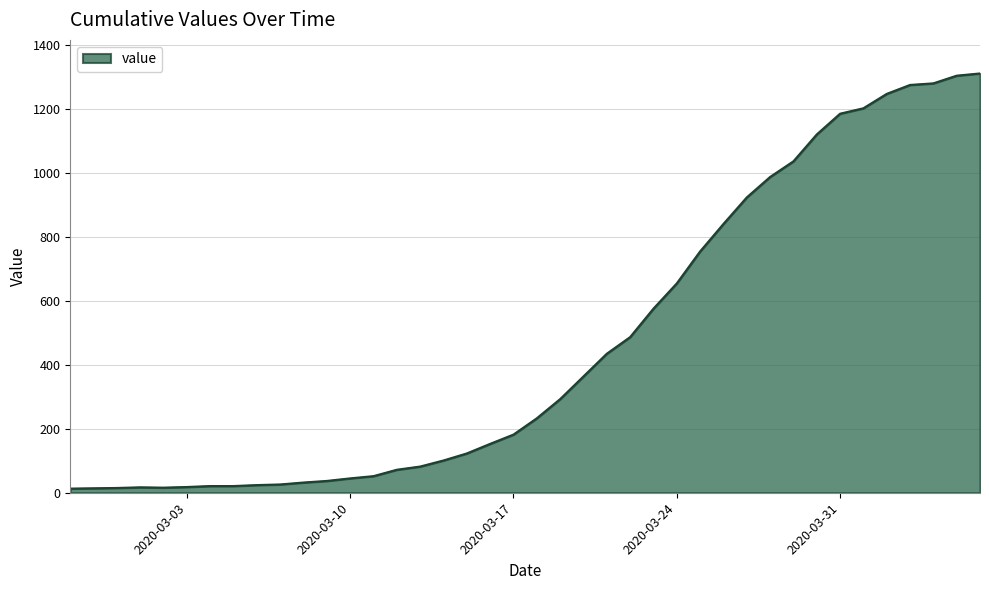

What is the greatest value displayed?

1312